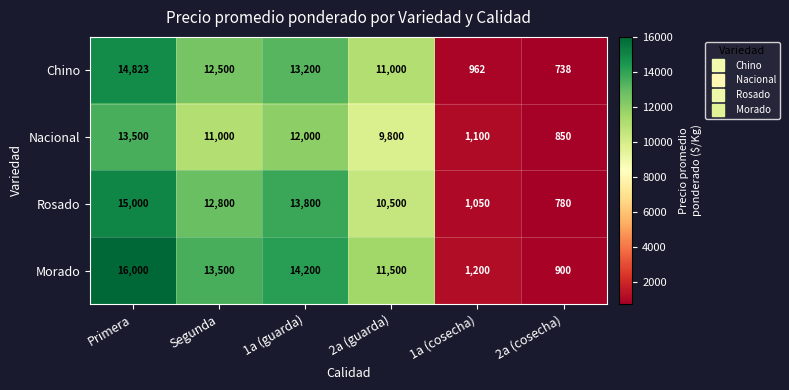

At which category is the sum across all series the highest?

Primera